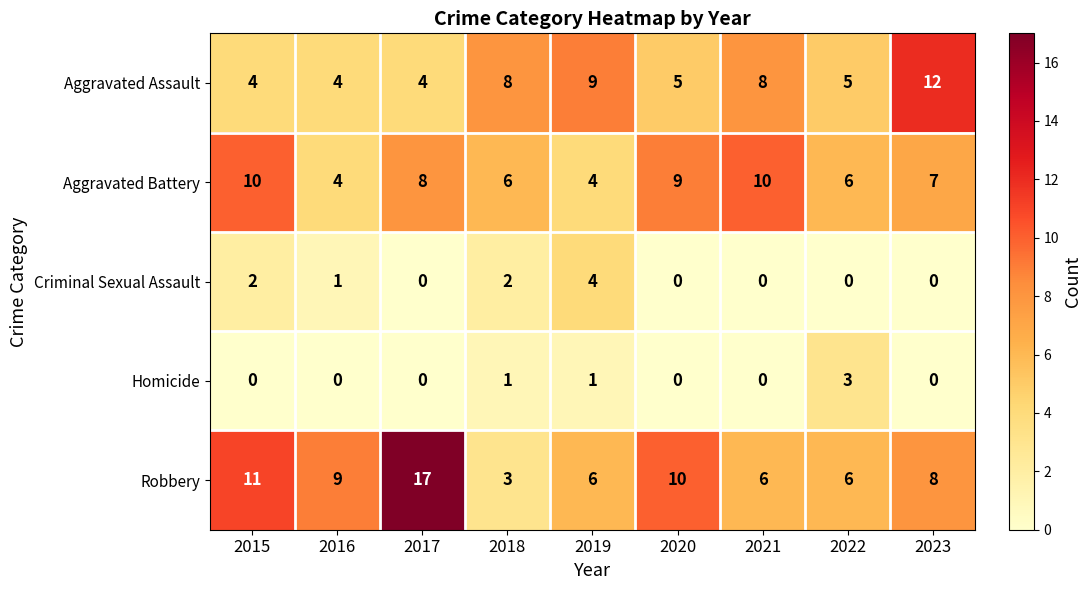

Which category has the highest value in the Homicide series?

2022